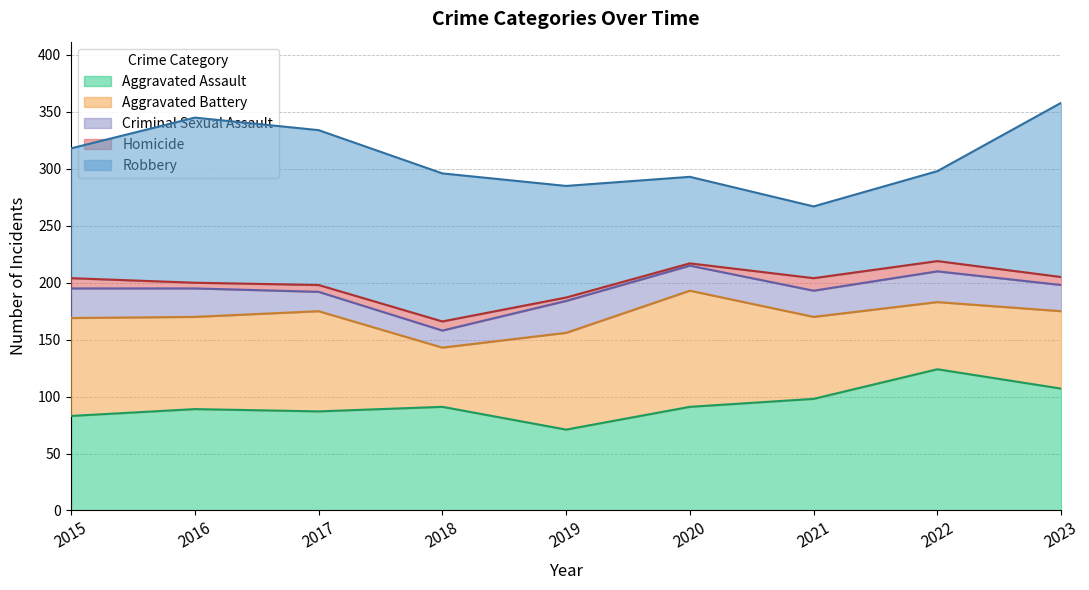

At which label is Aggravated Assault closest to 97?

2021